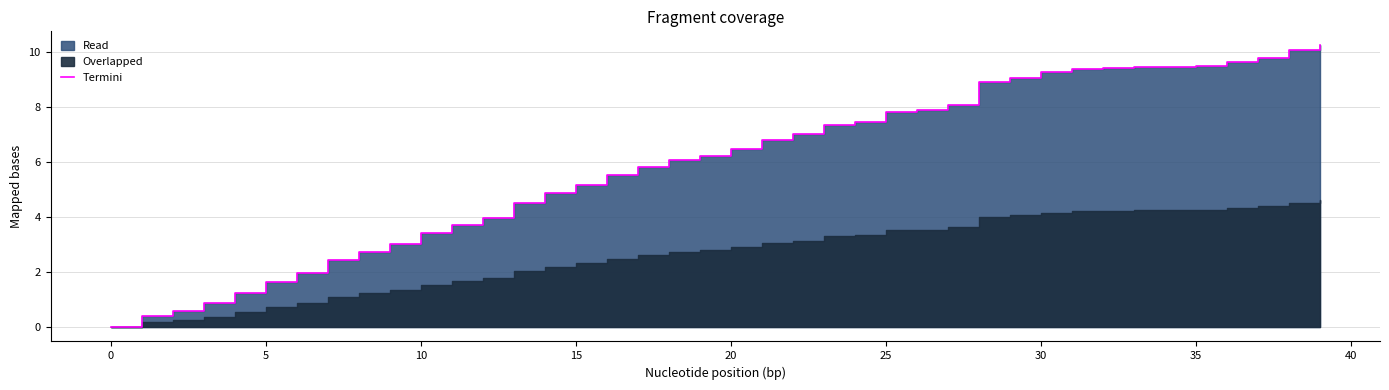

What is the difference between the values at 31 and 16?

3.8